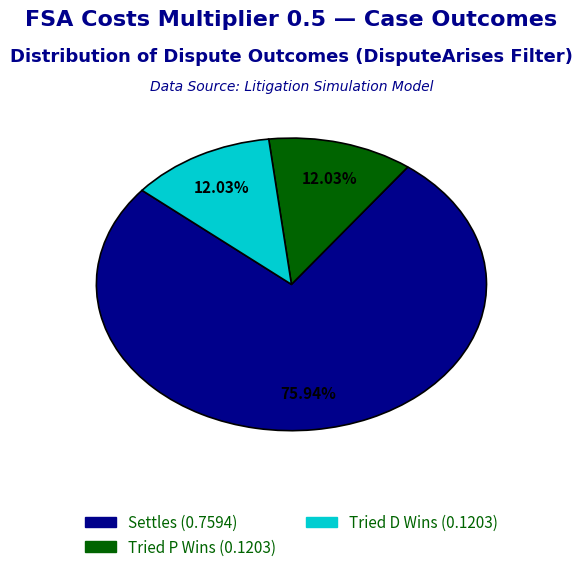

Is there a majority slice in this chart?

Yes